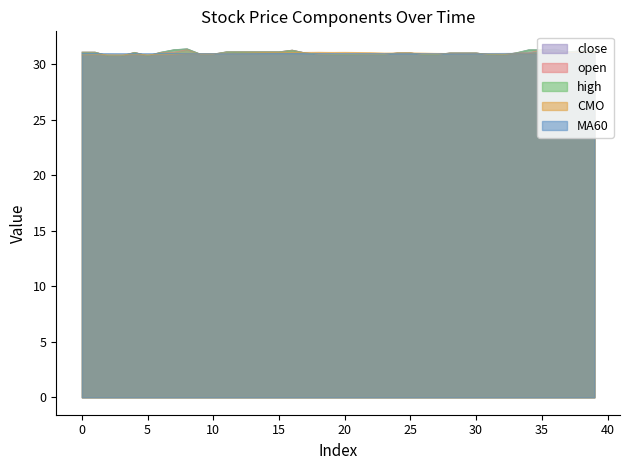

At how many categories does at least one series exceed 31?

24